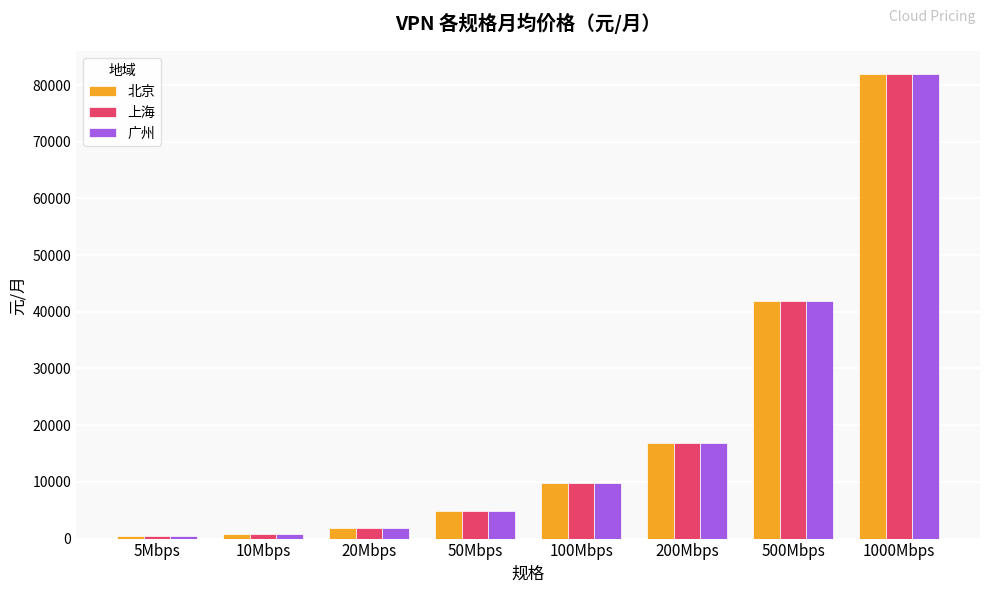

How many groups of bars are there?

8